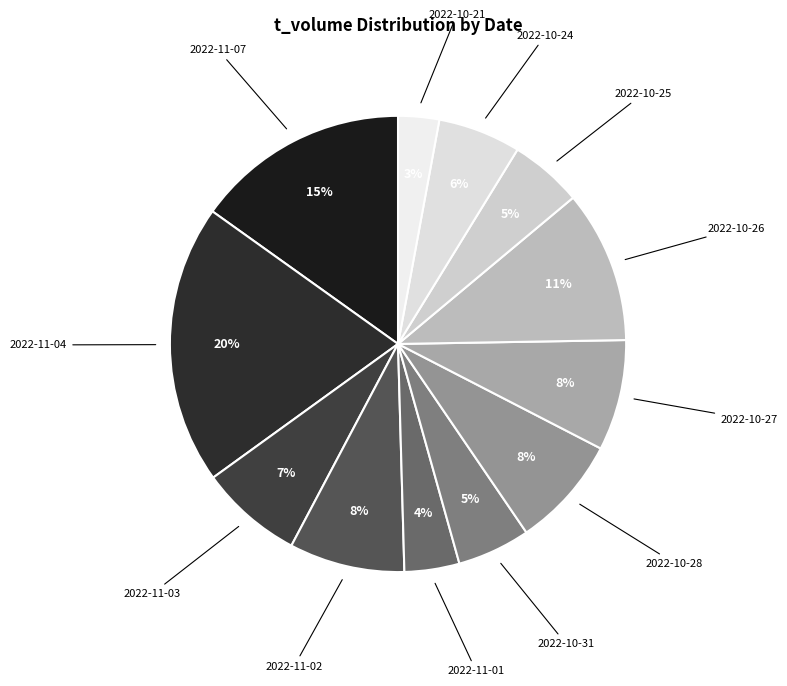

To the nearest percent, what is the difference between the largest and smallest slice percentages?

17%